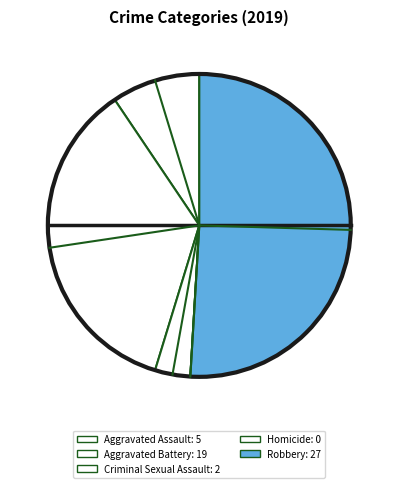

What percentage is NOT represented by Aggravated Assault?

90.6%